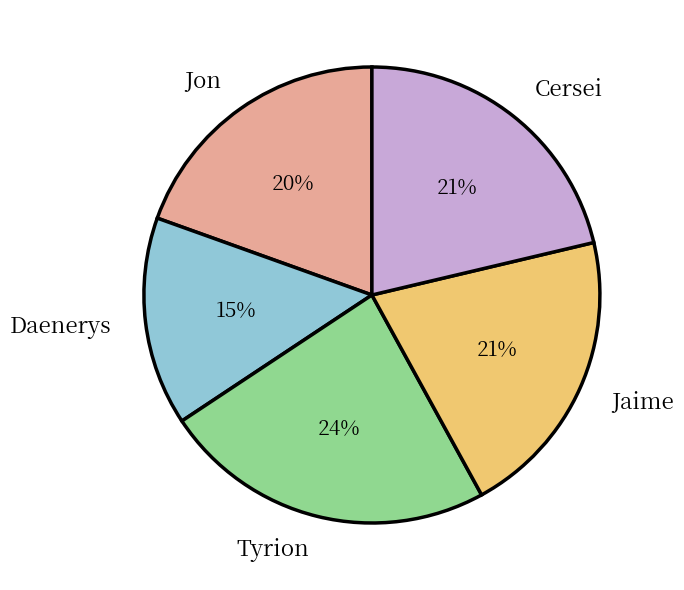

Is the sum of Cersei and Tyrion greater than half?

No